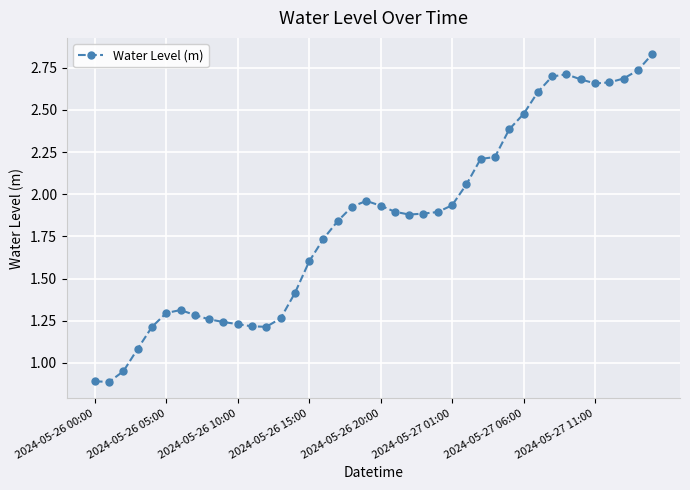

True or false: the data has more than 1 interior local peaks.

True